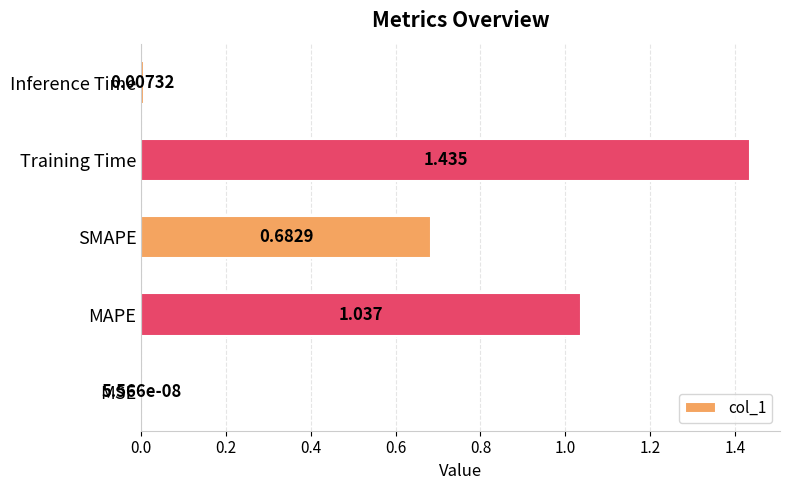

At which label is the value closest to 0?

MSE